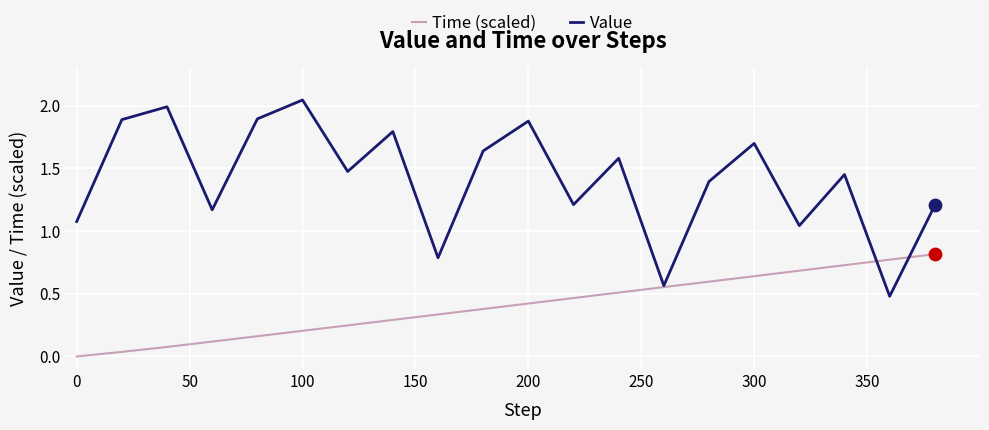

Rank the series by their maximum value, from highest to lowest.

Value, Time (scaled)